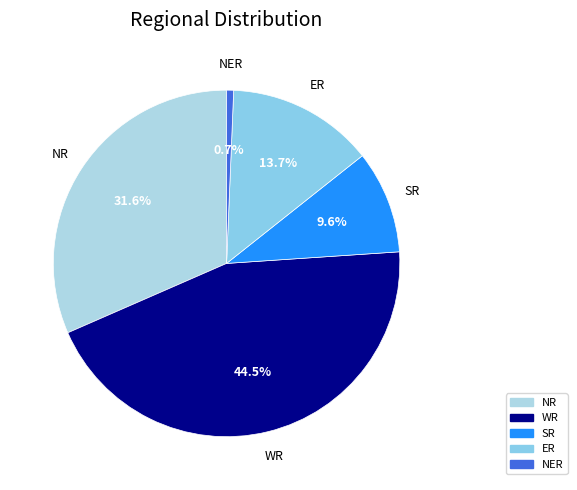

How many slices are in this pie chart?

5